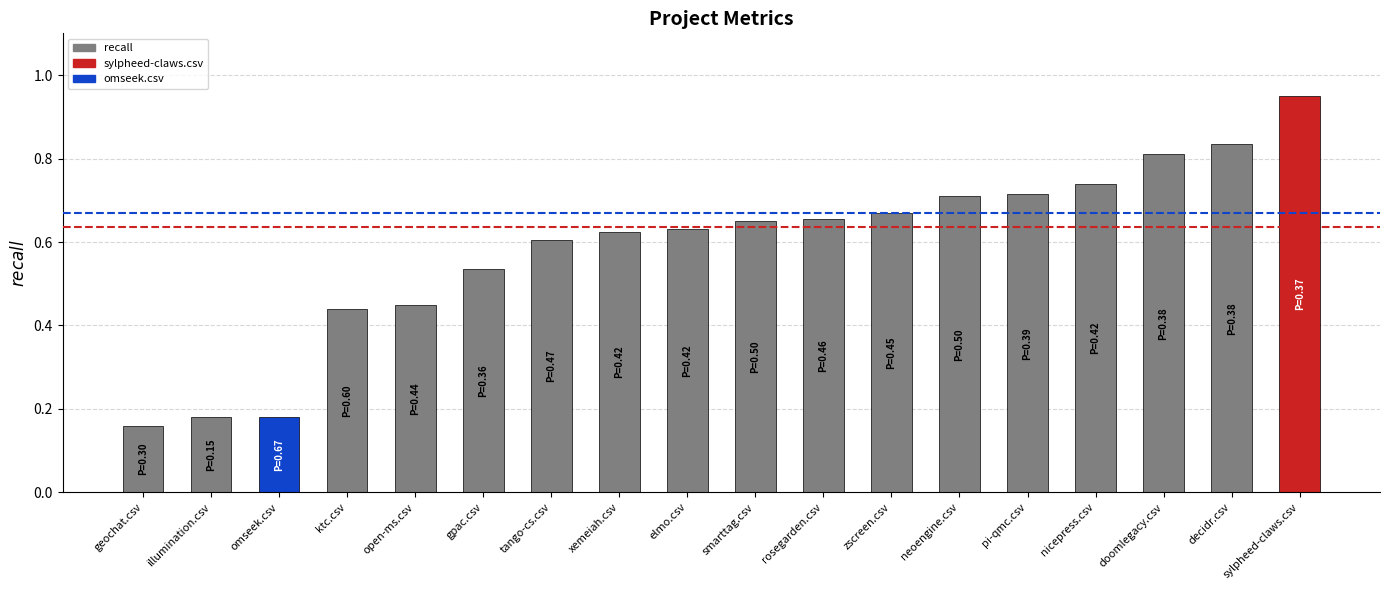

The chart shows a value of 0.7 at ktc.csv. True or false?

False